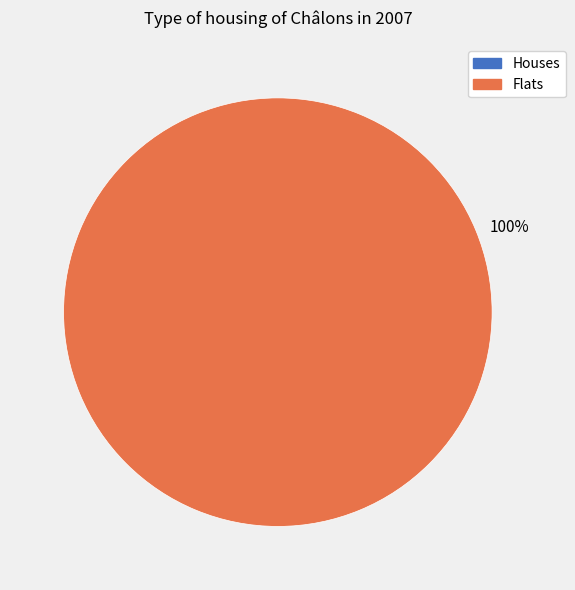

What is the largest slice in the pie chart?

Flats